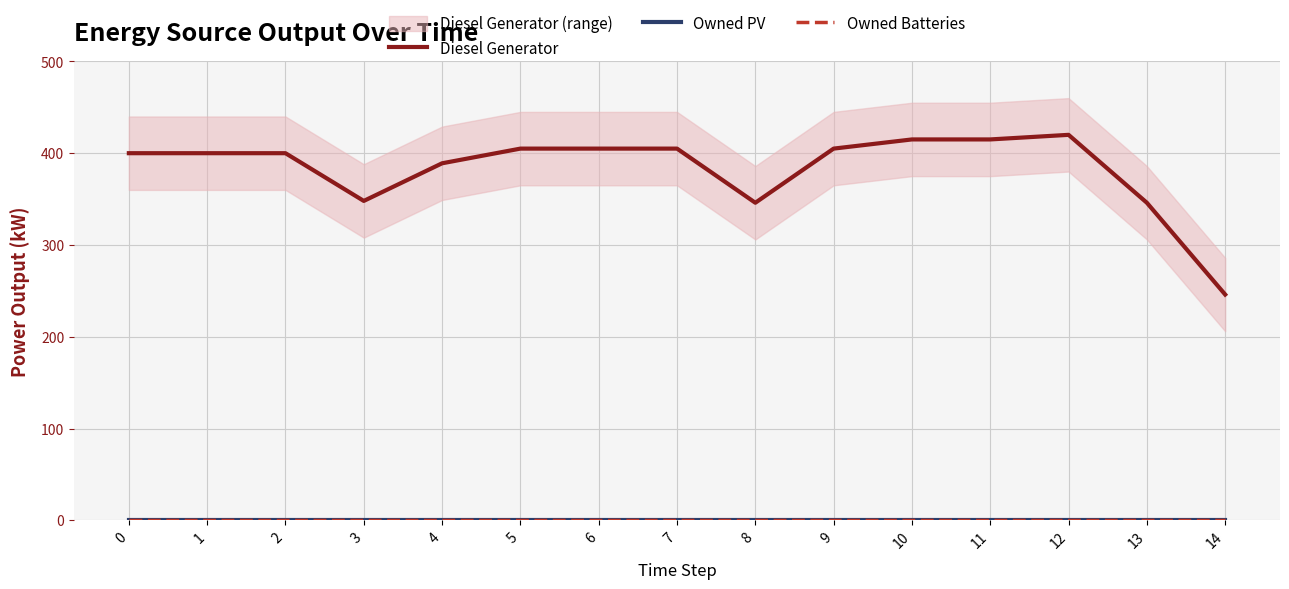

What is the average value of the Diesel Generator series?

383